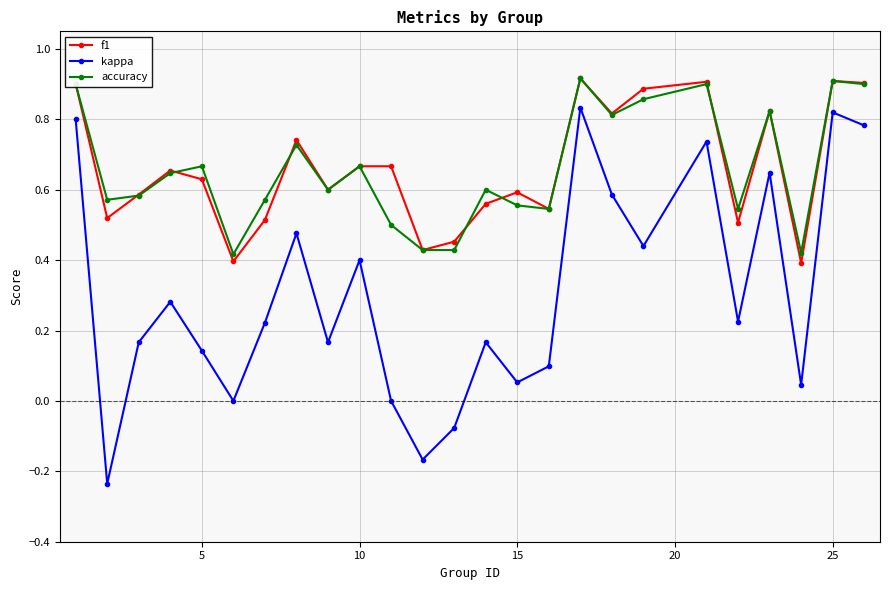

True or false: accuracy and kappa cross at least once.

False